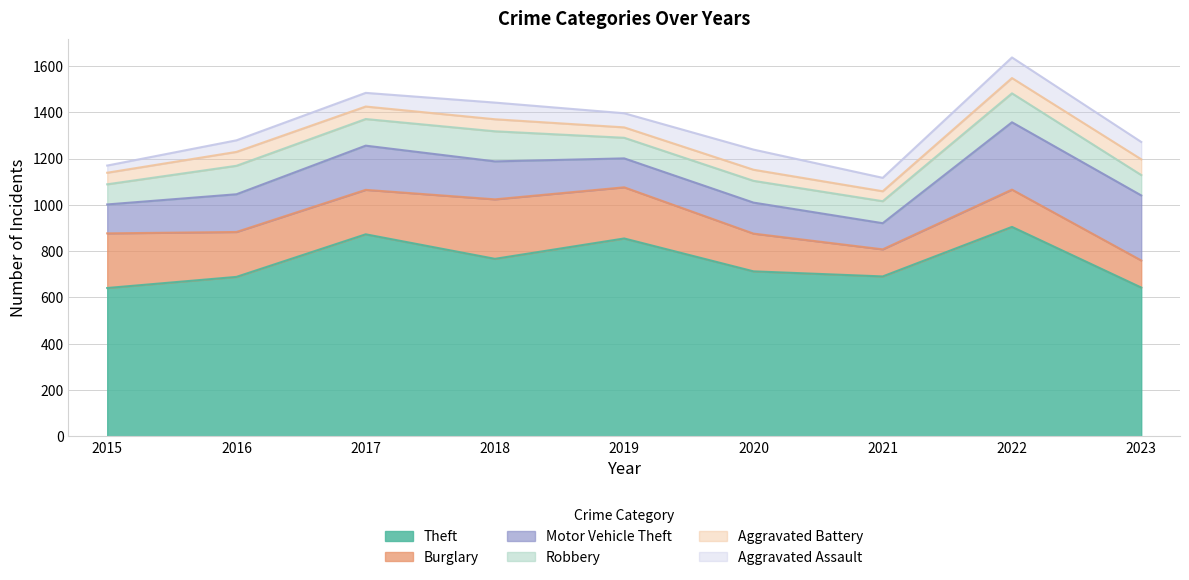

List the series in order of their peak value, lowest first.

Aggravated Battery, Aggravated Assault, Robbery, Burglary, Motor Vehicle Theft, Theft